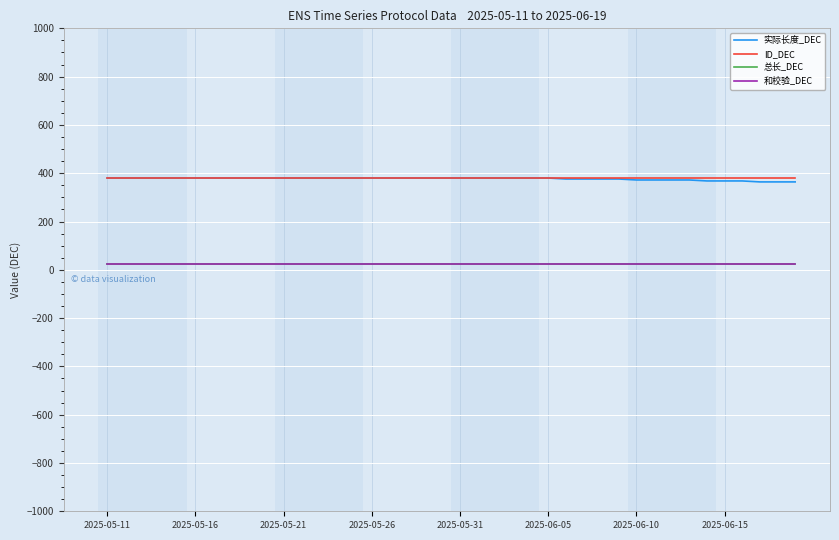

Does the chart display data point markers on the line(s)?

No